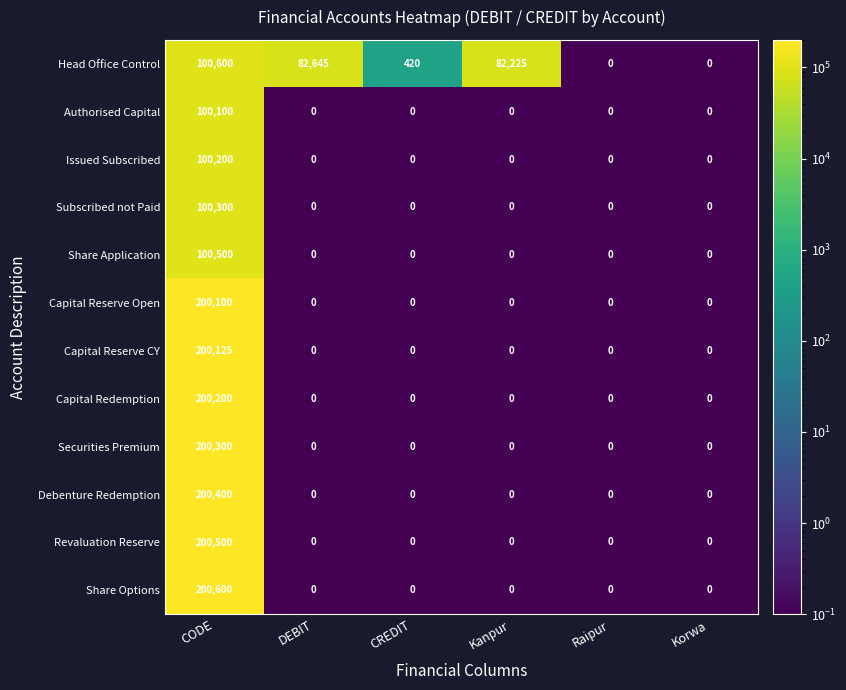

Read the Issued Subscribed value at CODE, to the nearest 10.

100200